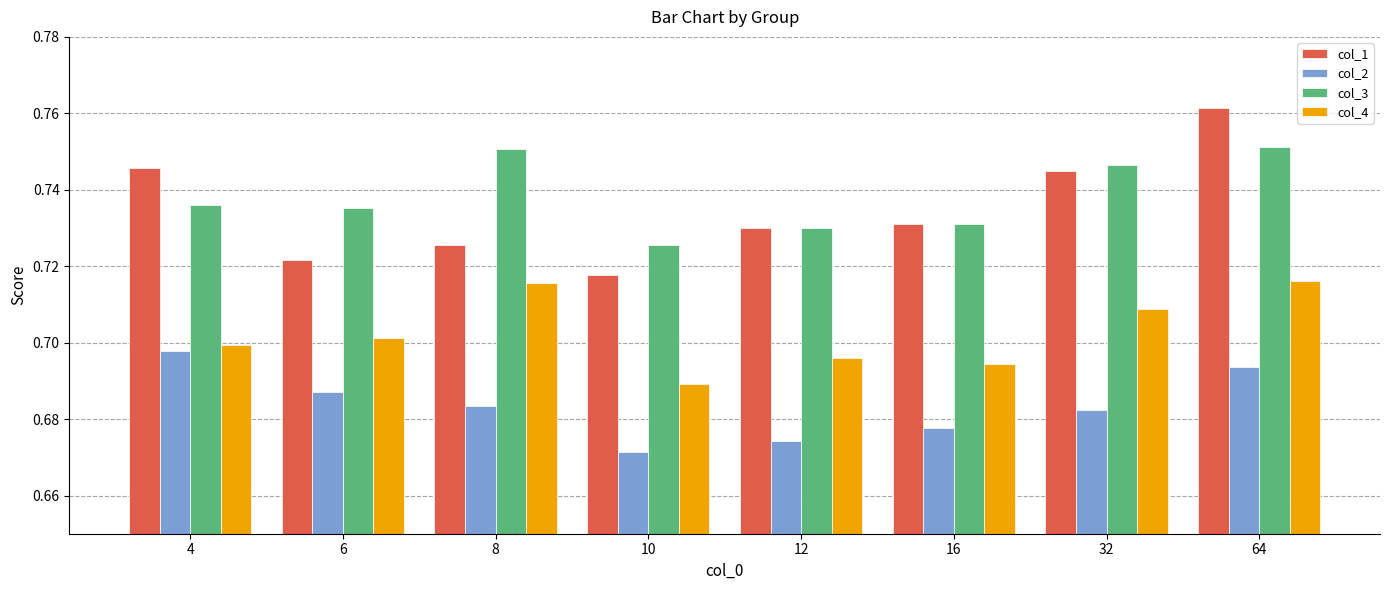

True or false: col_4 has a value of 0.7 at 16.

True